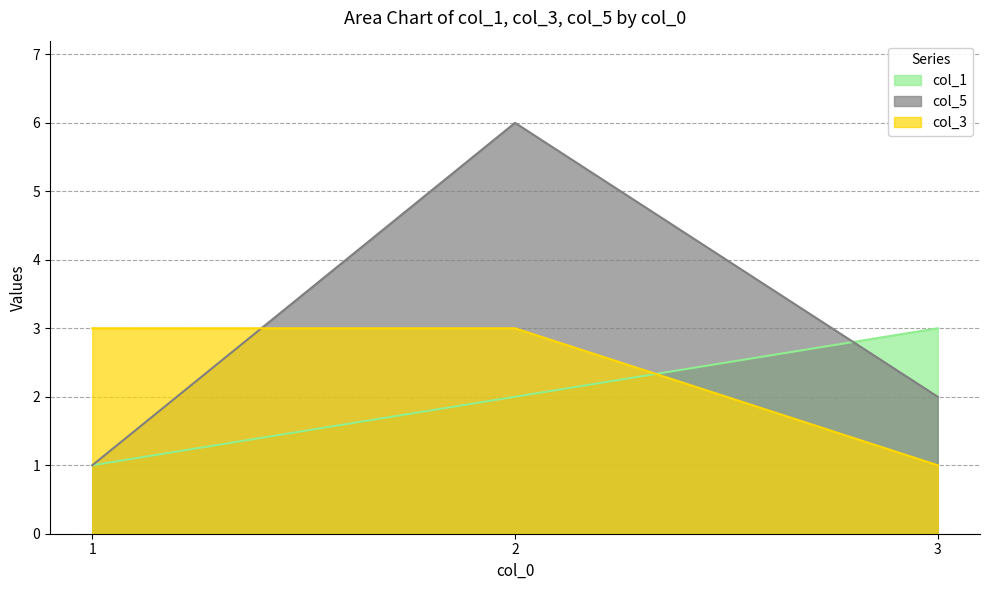

What are all the series names shown in the legend?

col_1, col_5, col_3